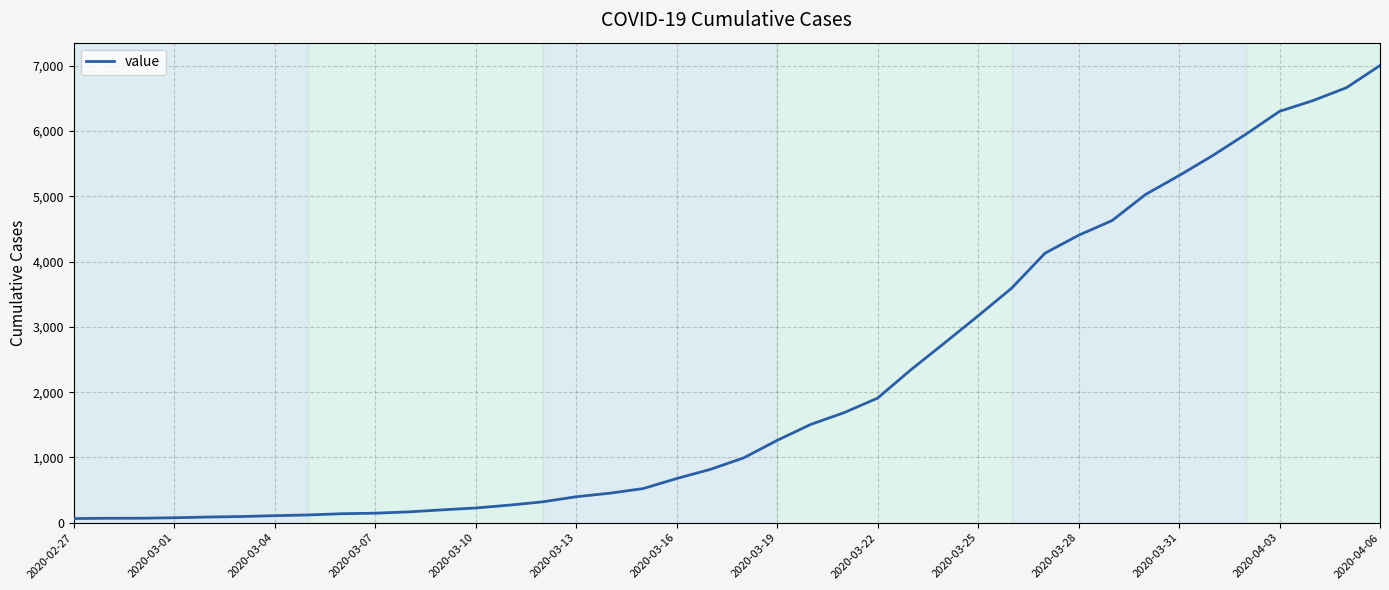

What is the greatest value displayed?

7003